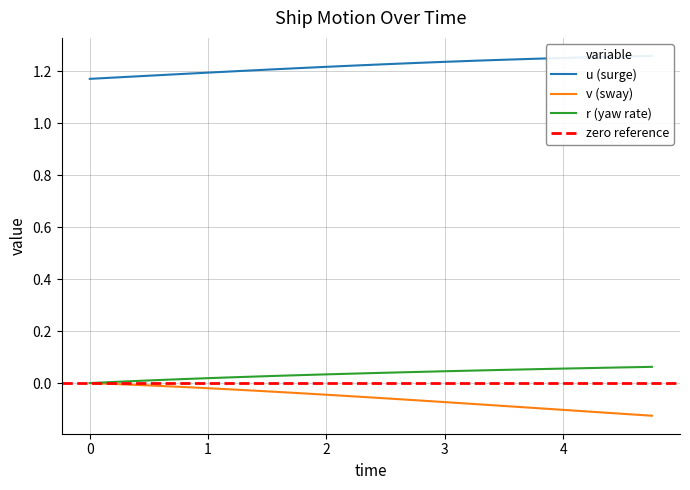

Is this an area chart (filled region under the line)?

No